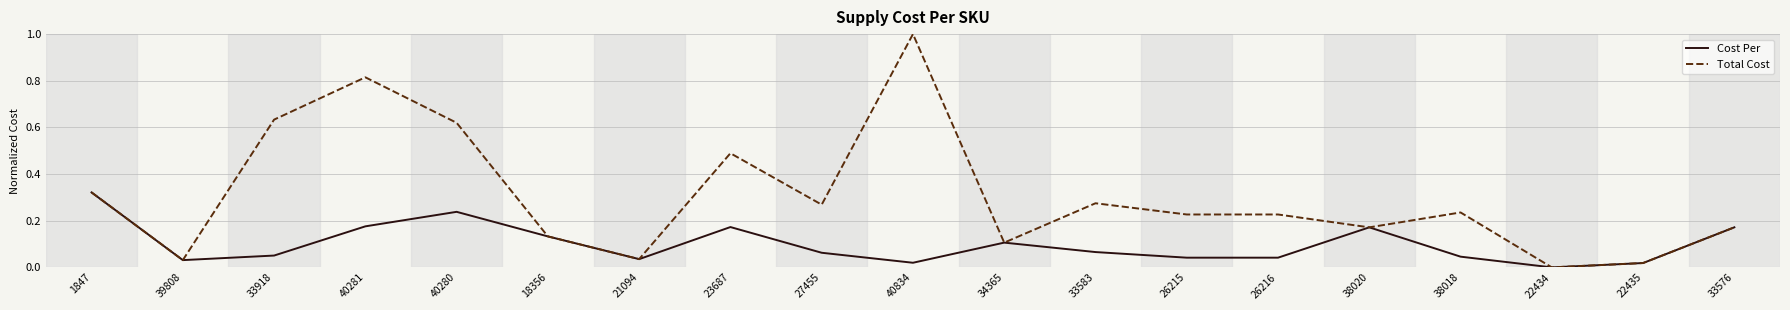

Which series changed the most between 1847 and 40281?

Total Cost